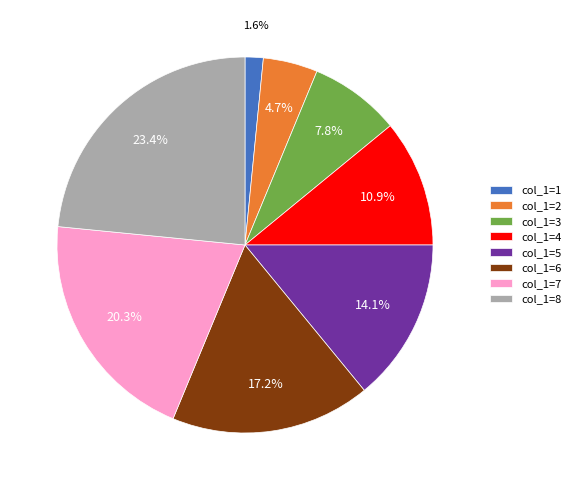

Which slice is the largest?

col_1=8